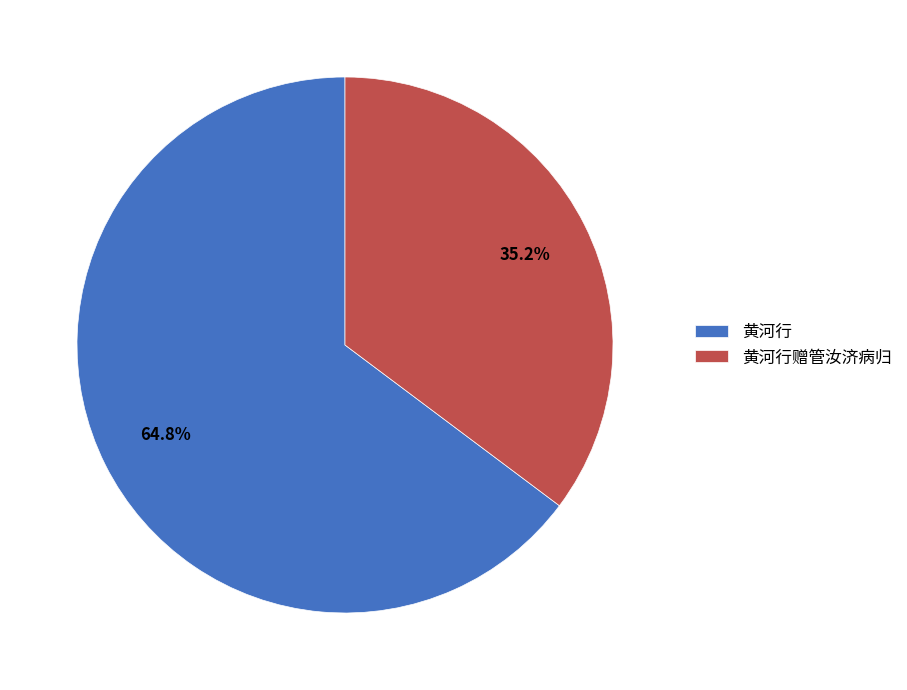

To the nearest percent, what is the difference between the largest and smallest slice percentages?

30%